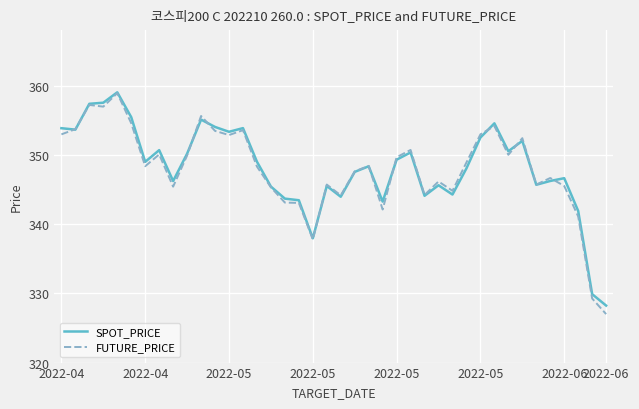

Which series has the widest spread of values?

FUTURE_PRICE